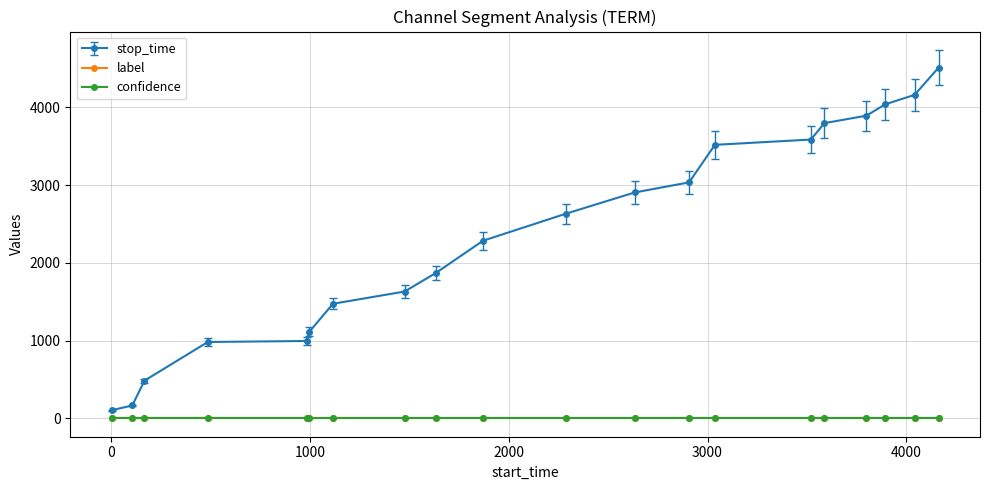

What is the minimum value for confidence?

0.4